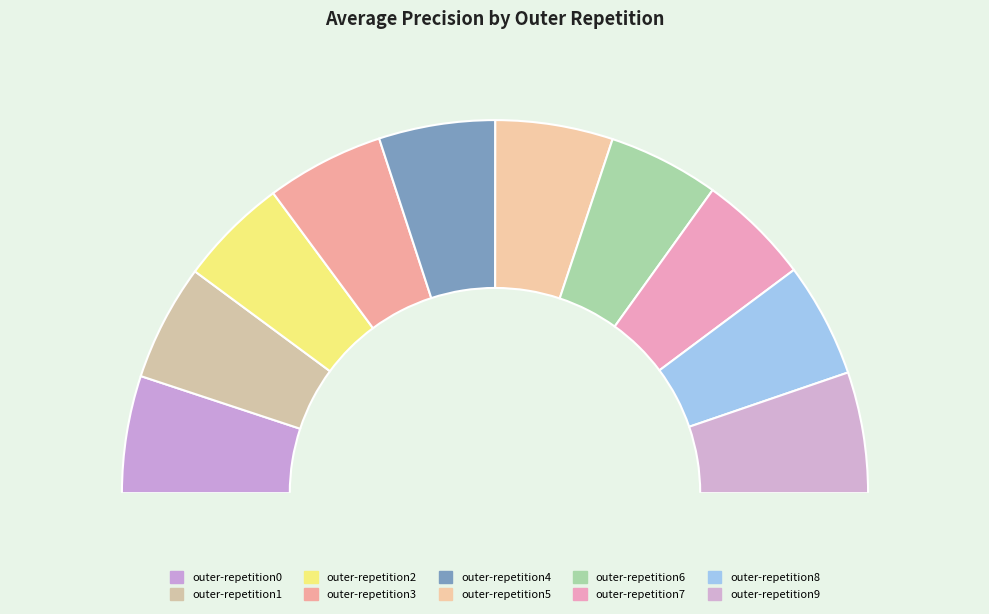

Does any single category account for the majority?

No